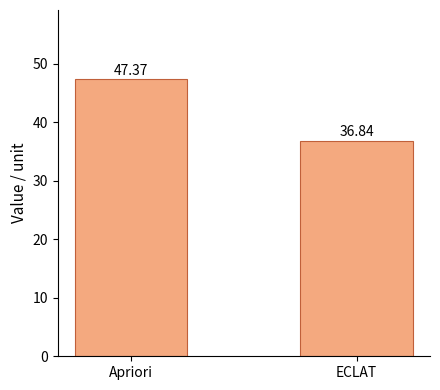

Rank the categories by value from highest to lowest.

Apriori, ECLAT